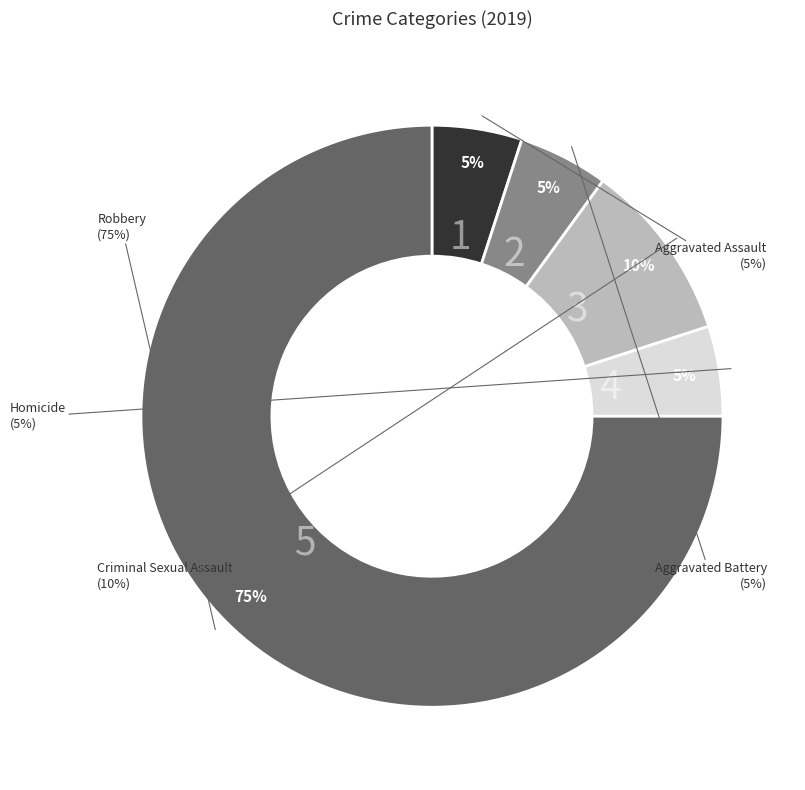

Rank the categories by value from lowest to highest.

Aggravated Assault, Aggravated Battery, Homicide, Criminal Sexual Assault, Robbery